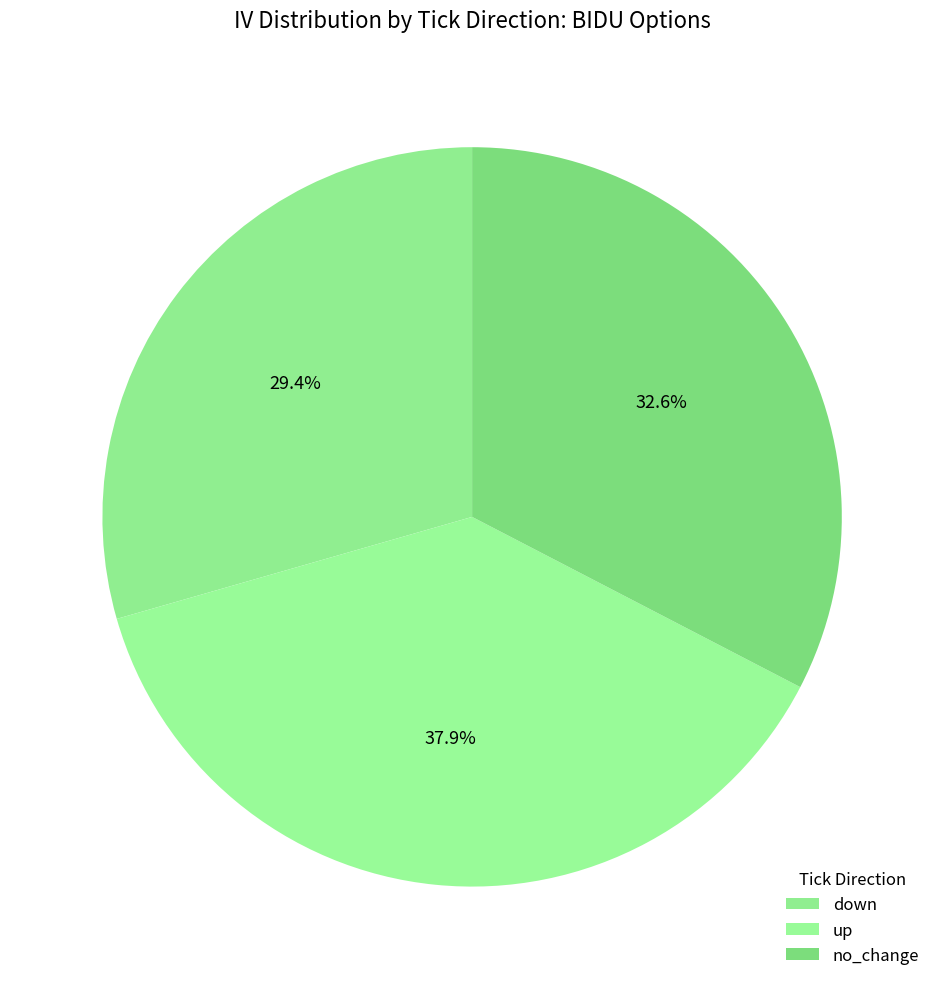

Is there a majority slice in this chart?

No